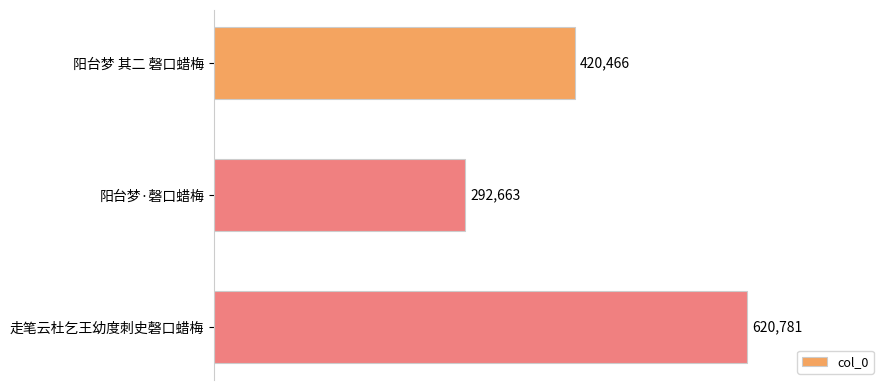

True or false: the data shows 620781 at 走笔云杜乞王幼度刺史磬口蜡梅.

True